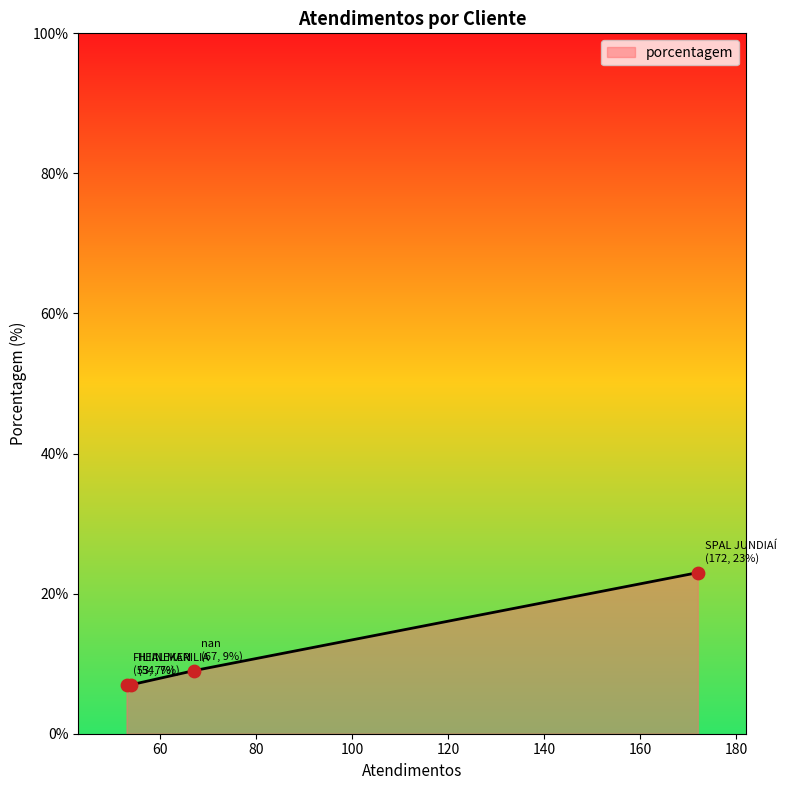

What is the difference between the maximum and minimum values?

16